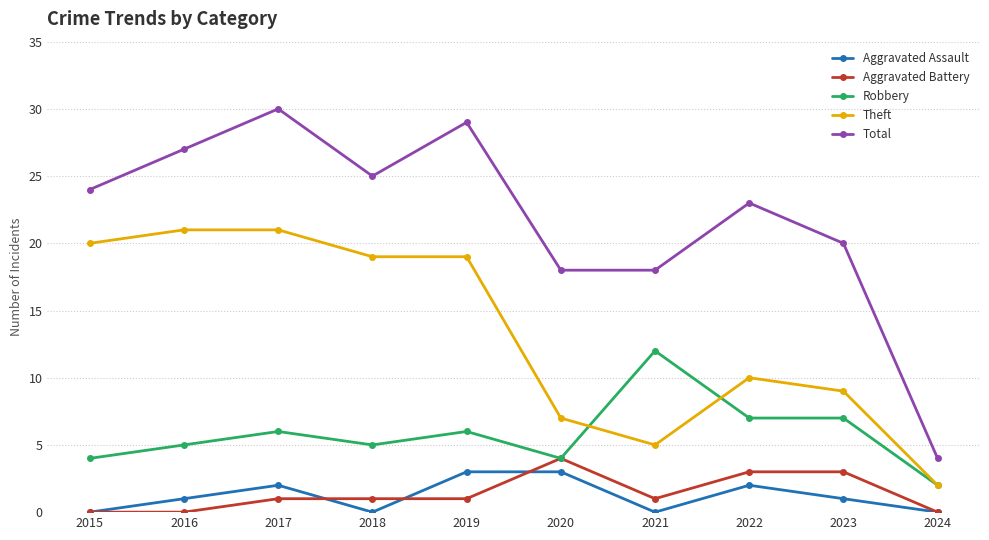

The Total series shows 13 at 2018. True or false?

False